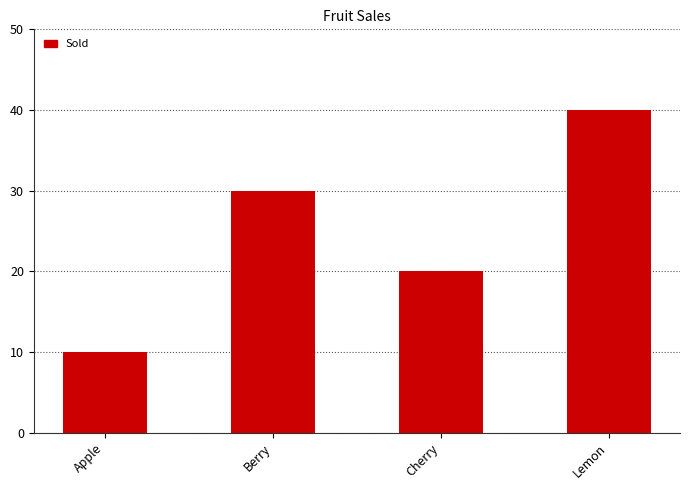

What is the difference between the values at Cherry and Lemon?

20